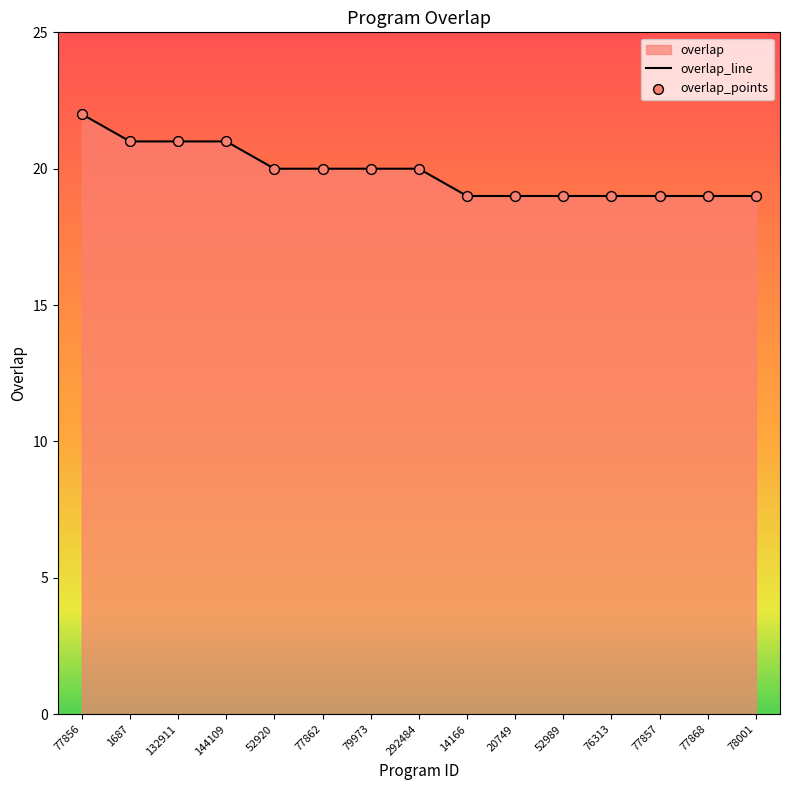

What is the change in value from 1687 to 52989?

-2